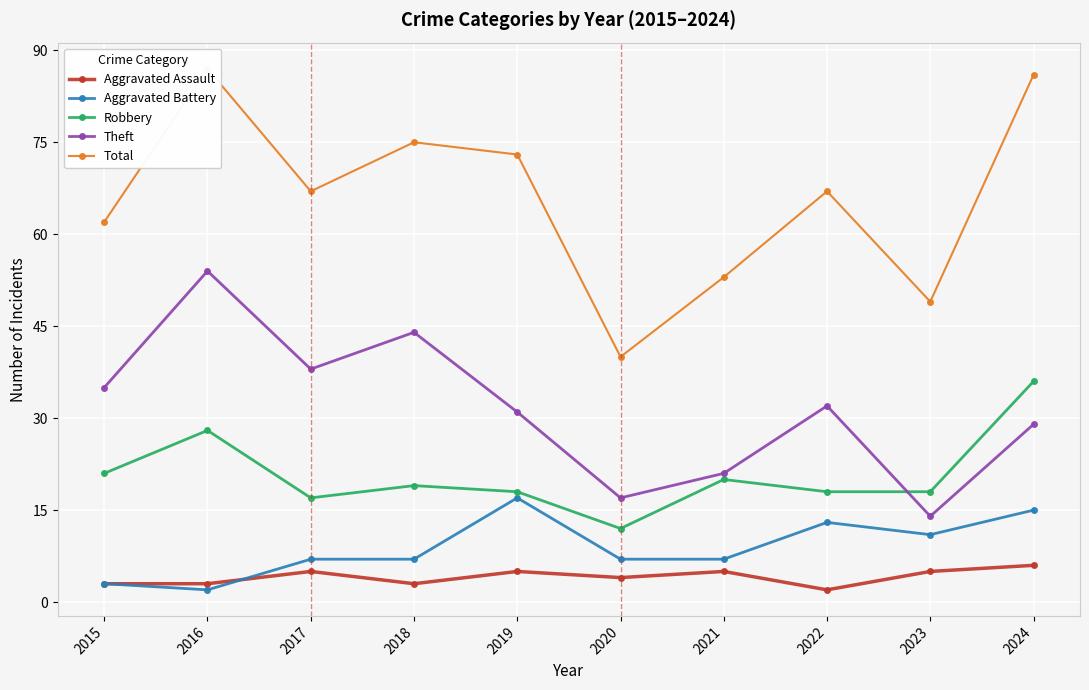

List the labels in order of Theft value, smallest first.

2023, 2020, 2021, 2024, 2019, 2022, 2015, 2017, 2018, 2016